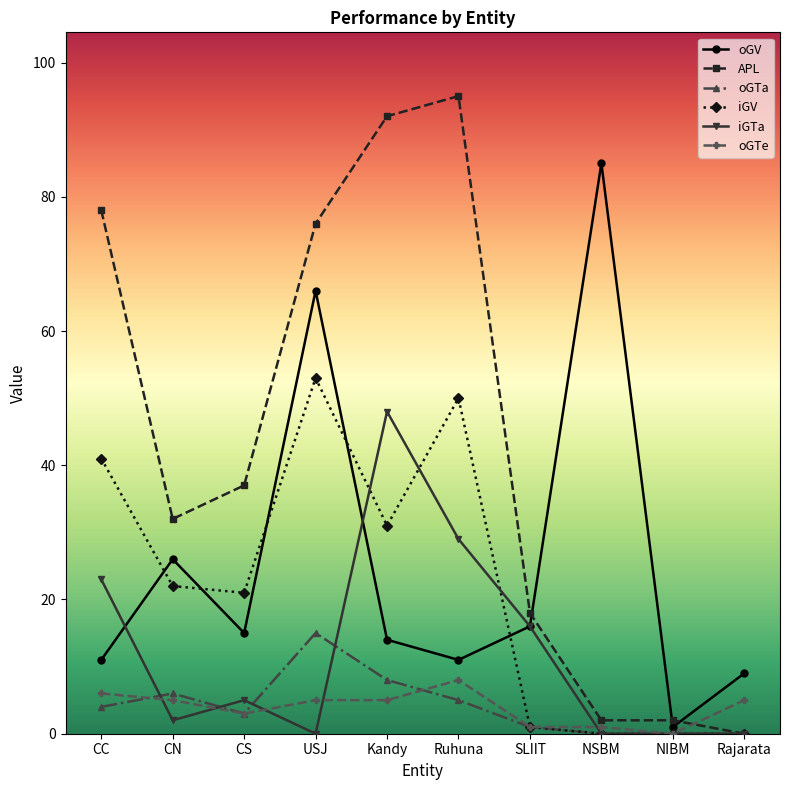

Reading right to left, list all the values displayed in this chart.

oGV: 9	1	85	16	11	14	66	15	26	11
APL: 0	2	2	18	95	92	76	37	32	78
oGTa: 0	0	0	1	5	8	15	3	6	4
iGV: 0	0	0	1	50	31	53	21	22	41
iGTa: 0	0	0	16	29	48	0	5	2	23
oGTe: 5	0	1	1	8	5	5	3	5	6